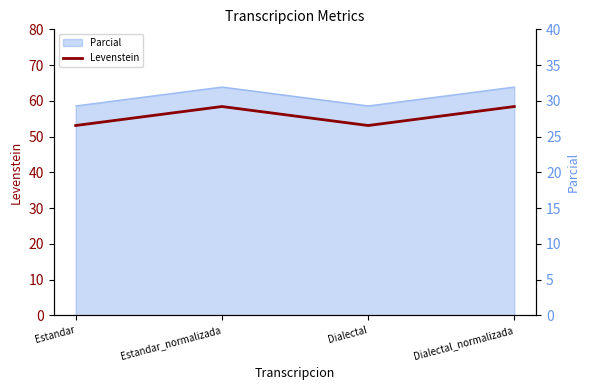

How many lines are shown in the chart?

1